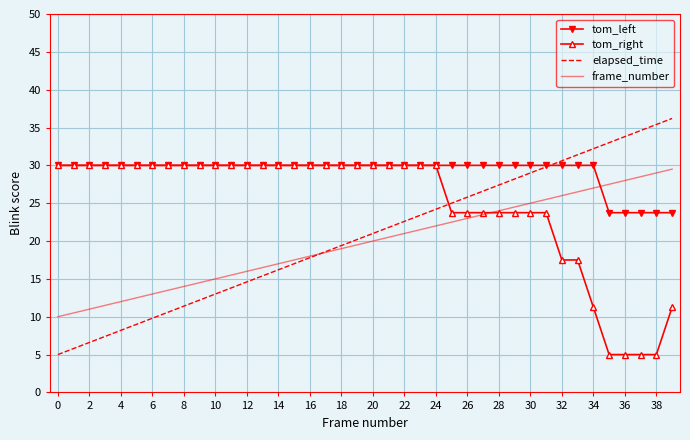

What is the smallest value displayed?

5.0